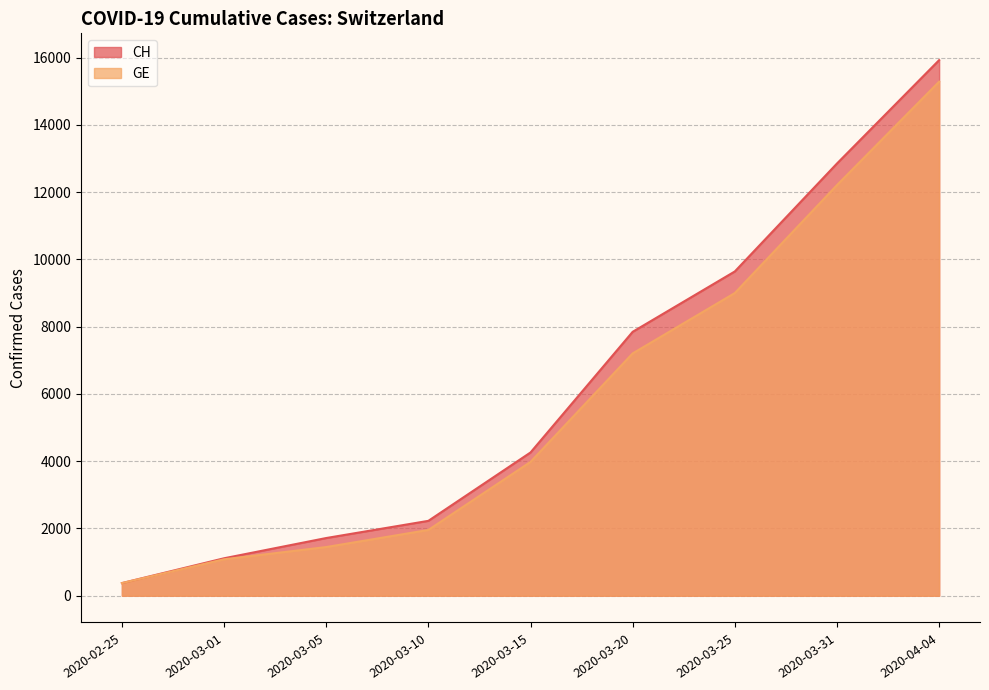

Count the number of data series in this chart.

2